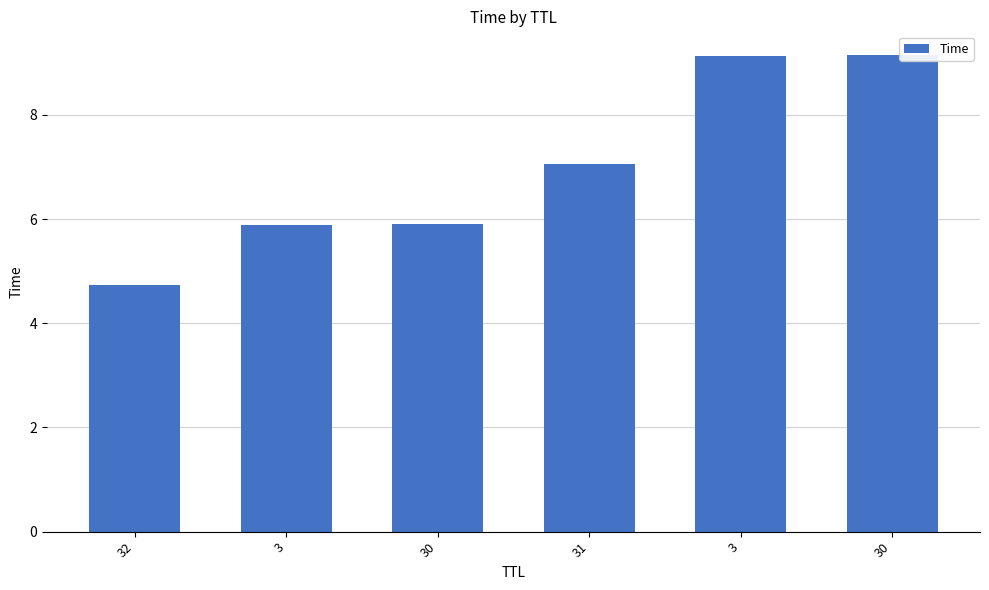

What is the average value?

7.0